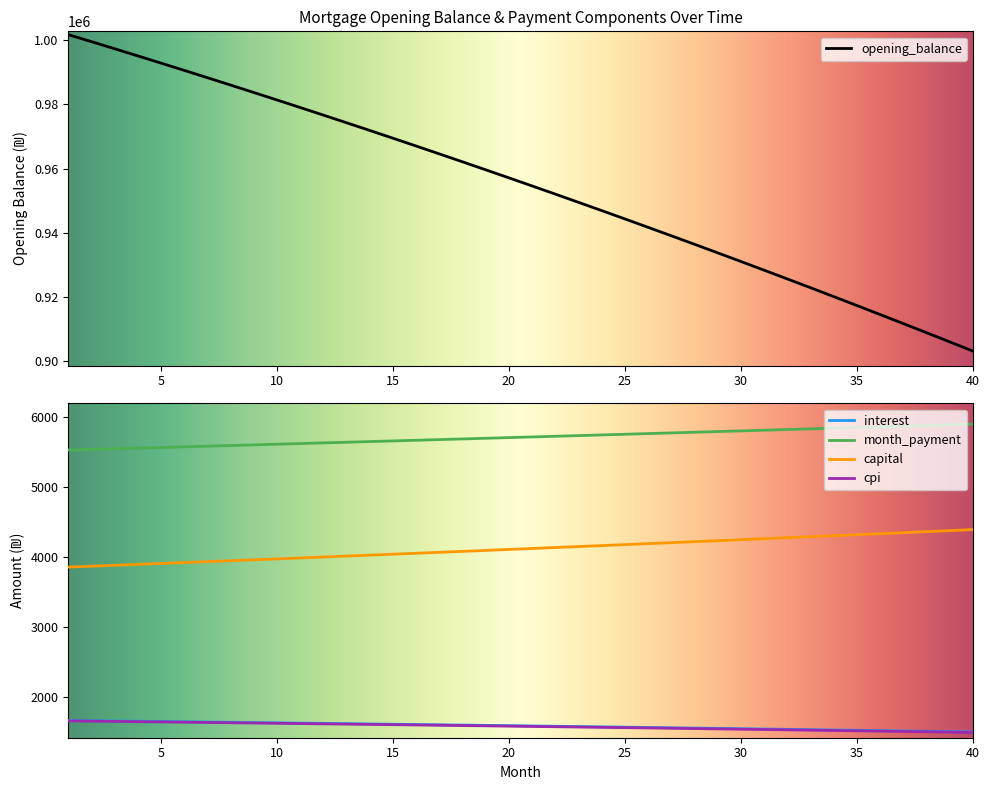

Read the month_payment value at 19.

5694.0